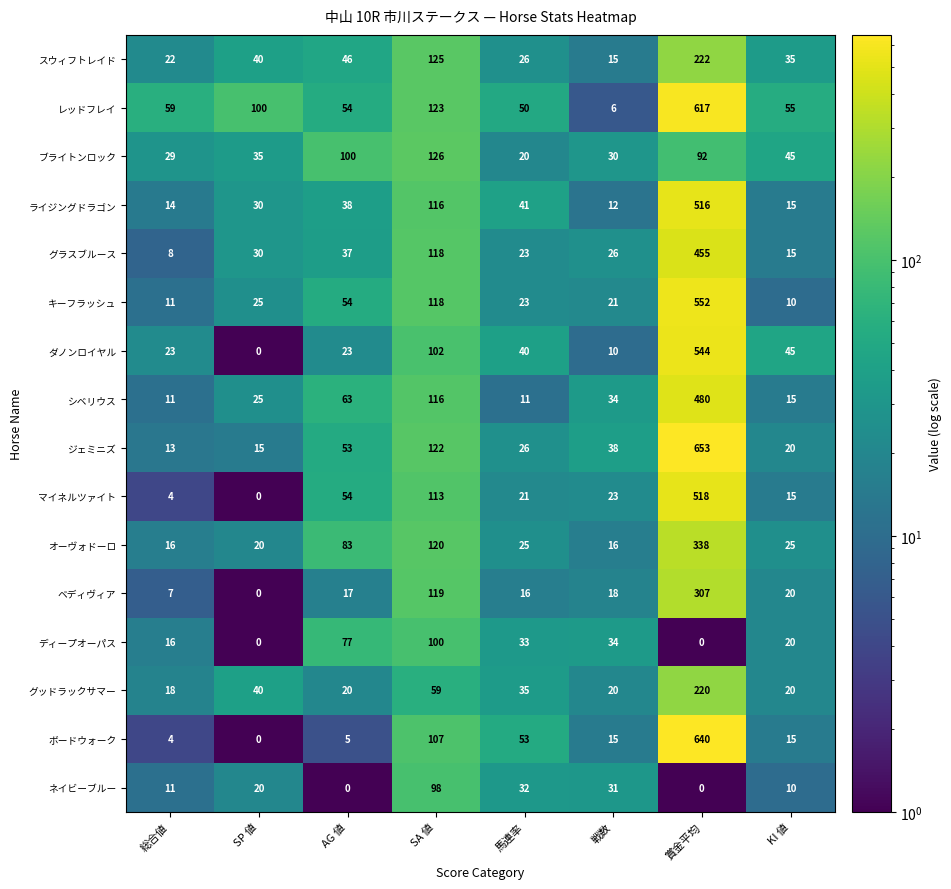

What value does the ディープオーパス series have at SA 値?

100